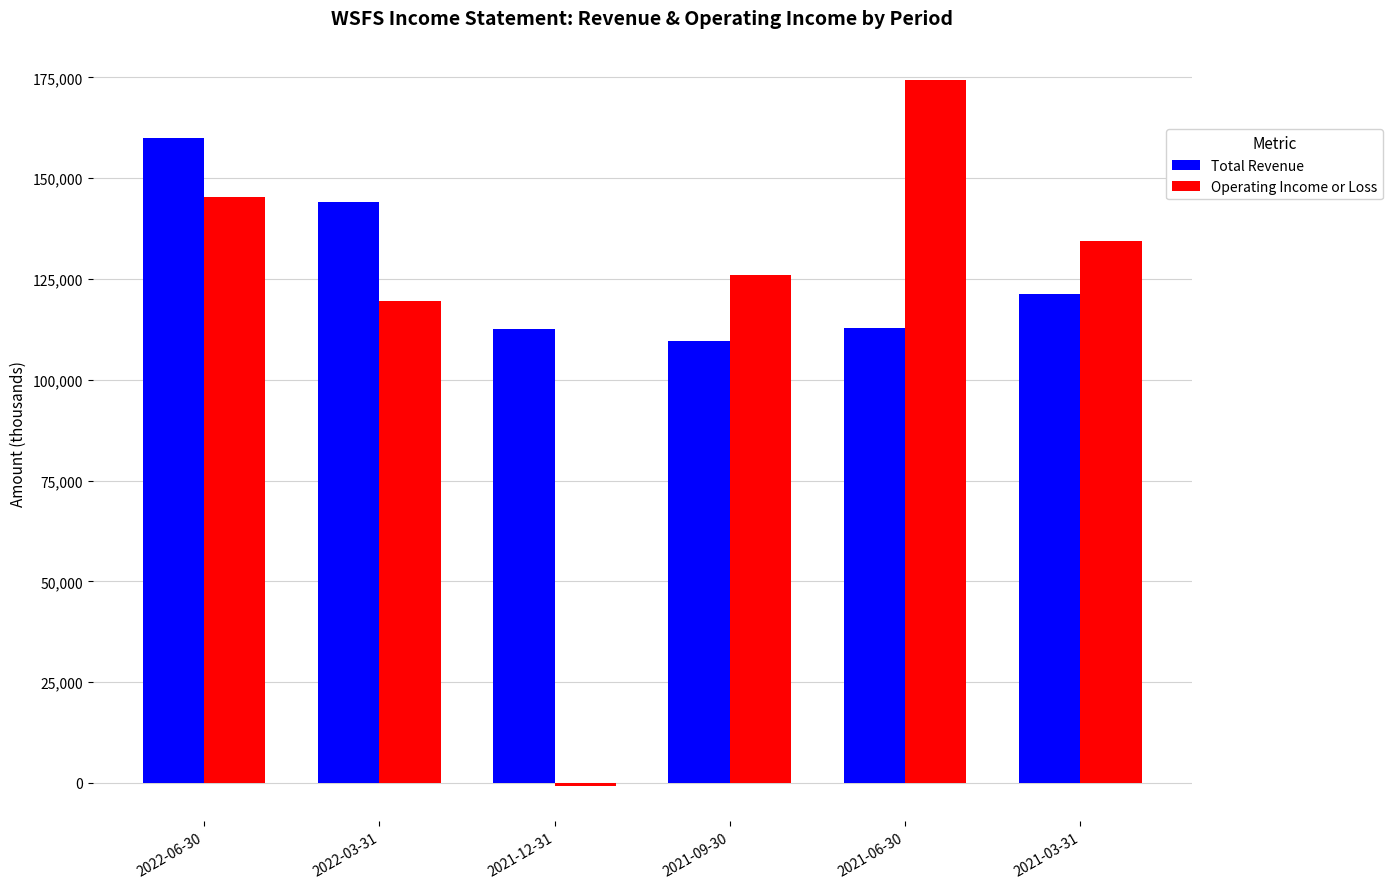

What are all the series names shown in the legend?

Total Revenue, Operating Income or Loss